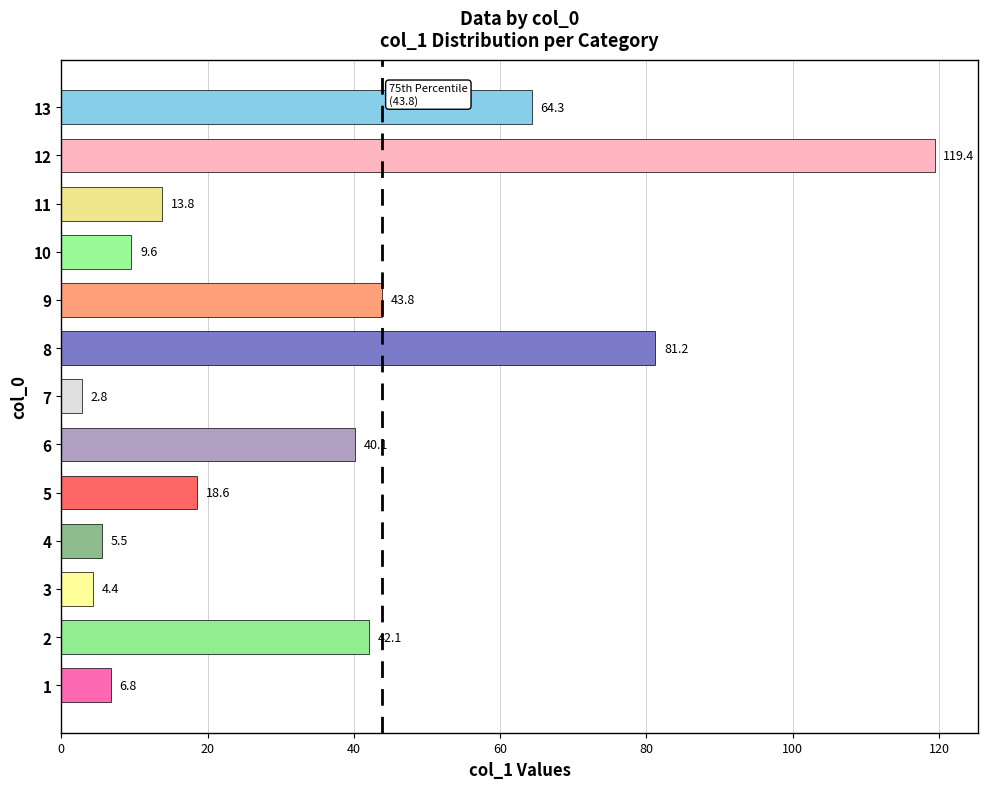

Rank the categories by value from lowest to highest.

7, 3, 4, 1, 10, 11, 5, 6, 2, 9, 13, 8, 12